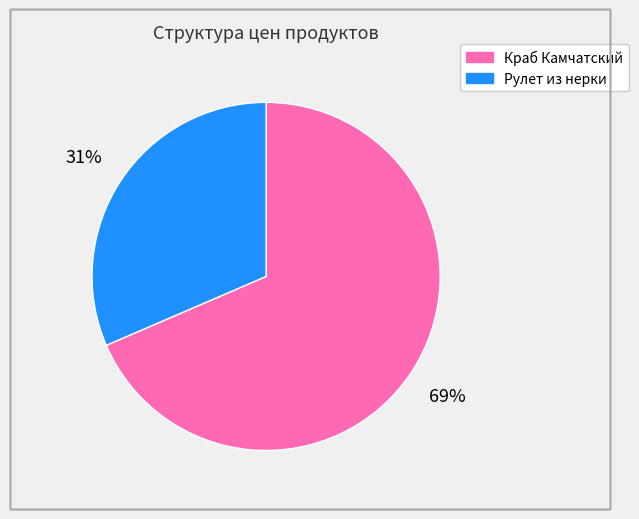

Between Рулет из нерки and Краб Камчатский, which is larger?

Краб Камчатский